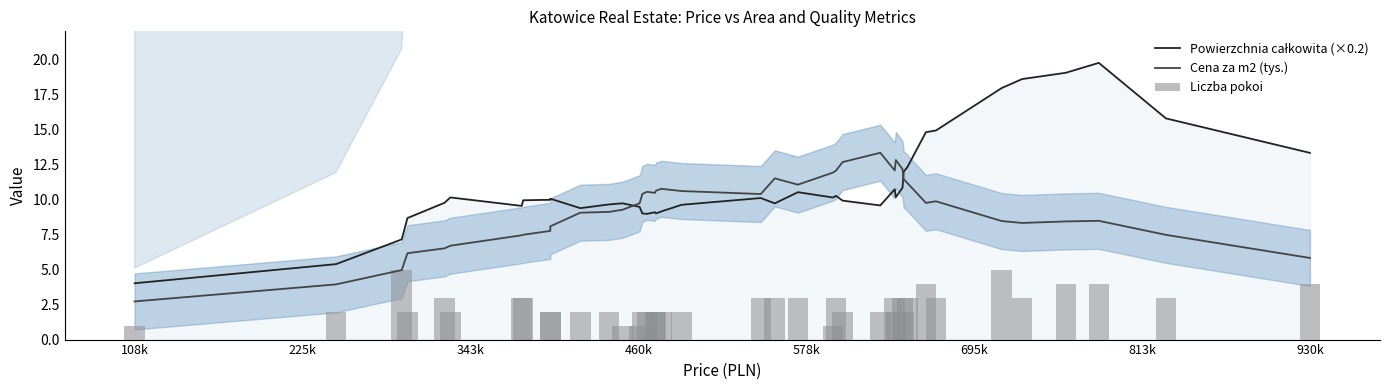

Rank the series by their average value, from highest to lowest.

Powierzchnia całkowita (×0.2), Cena za m2 (tys.), Liczba pokoi